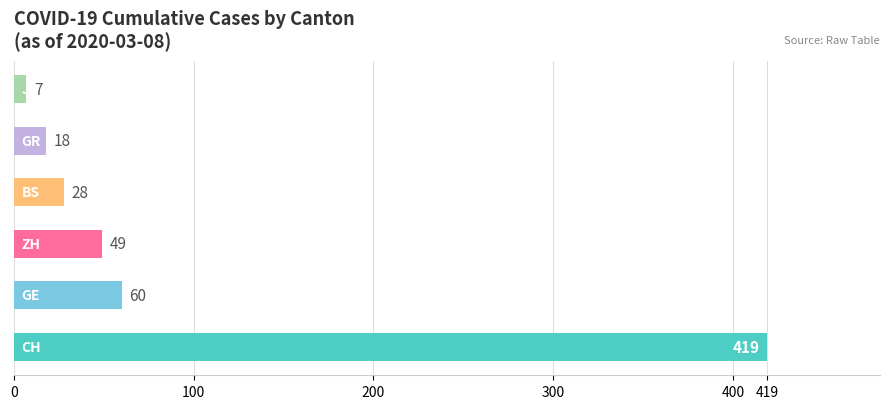

What is the difference between the second highest and second lowest values?

42